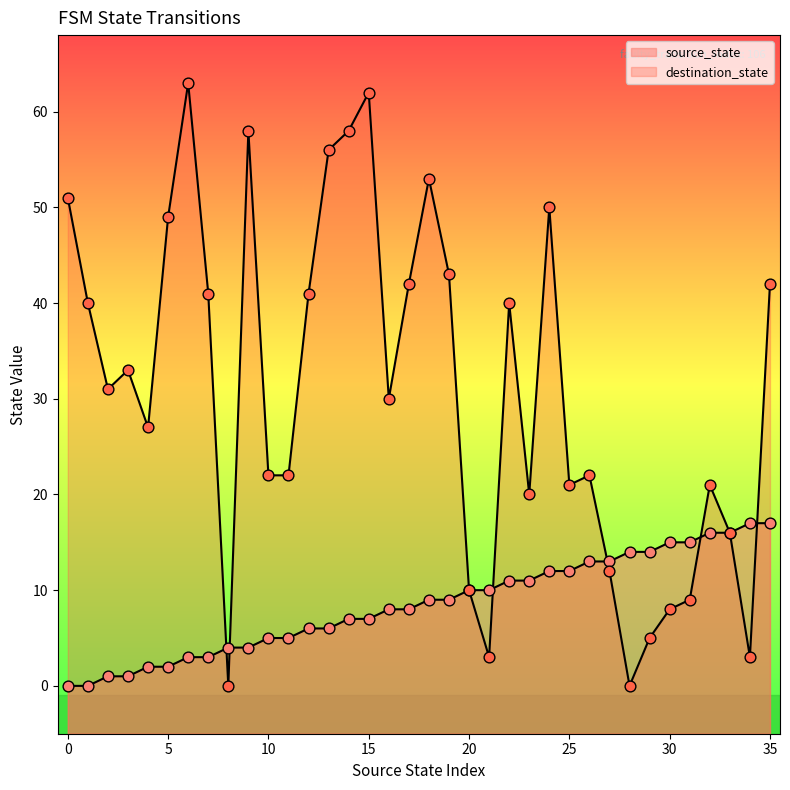

Which series contains the highest Y value?

destination_state